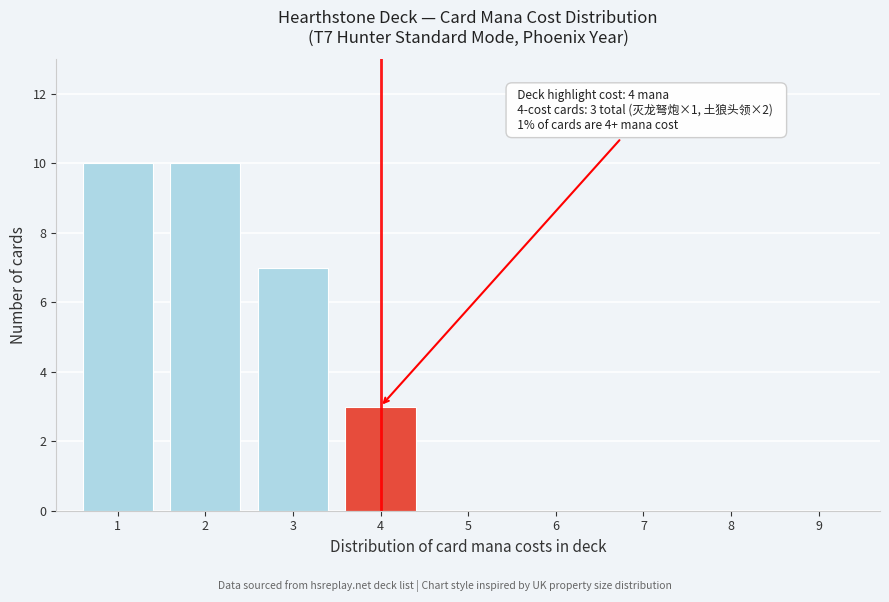

Reading left to right, what are all the values shown in this chart?

1=10	2=10	3=7	4=3